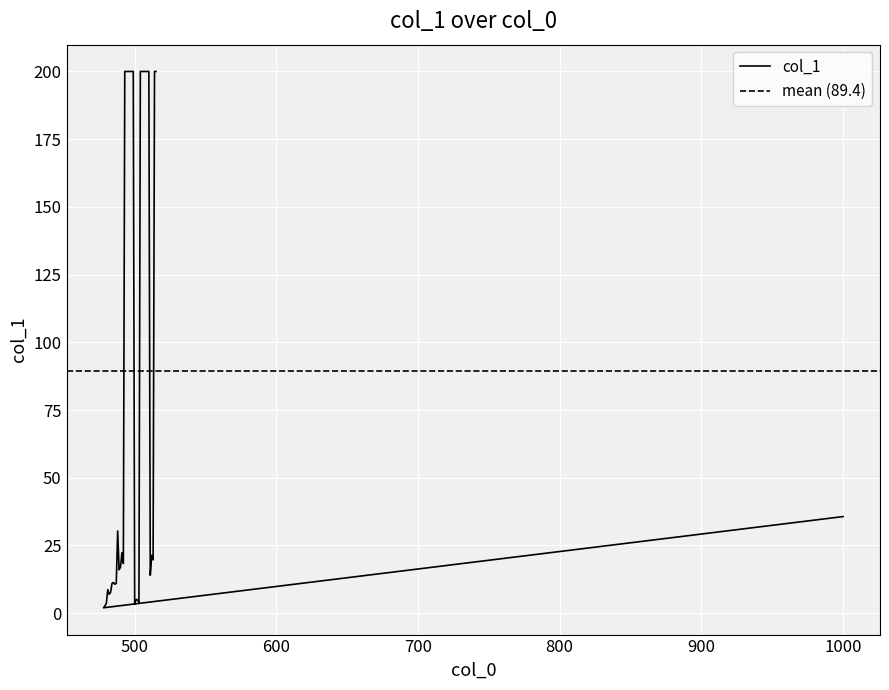

What is the minimum value shown in the chart?

2.0